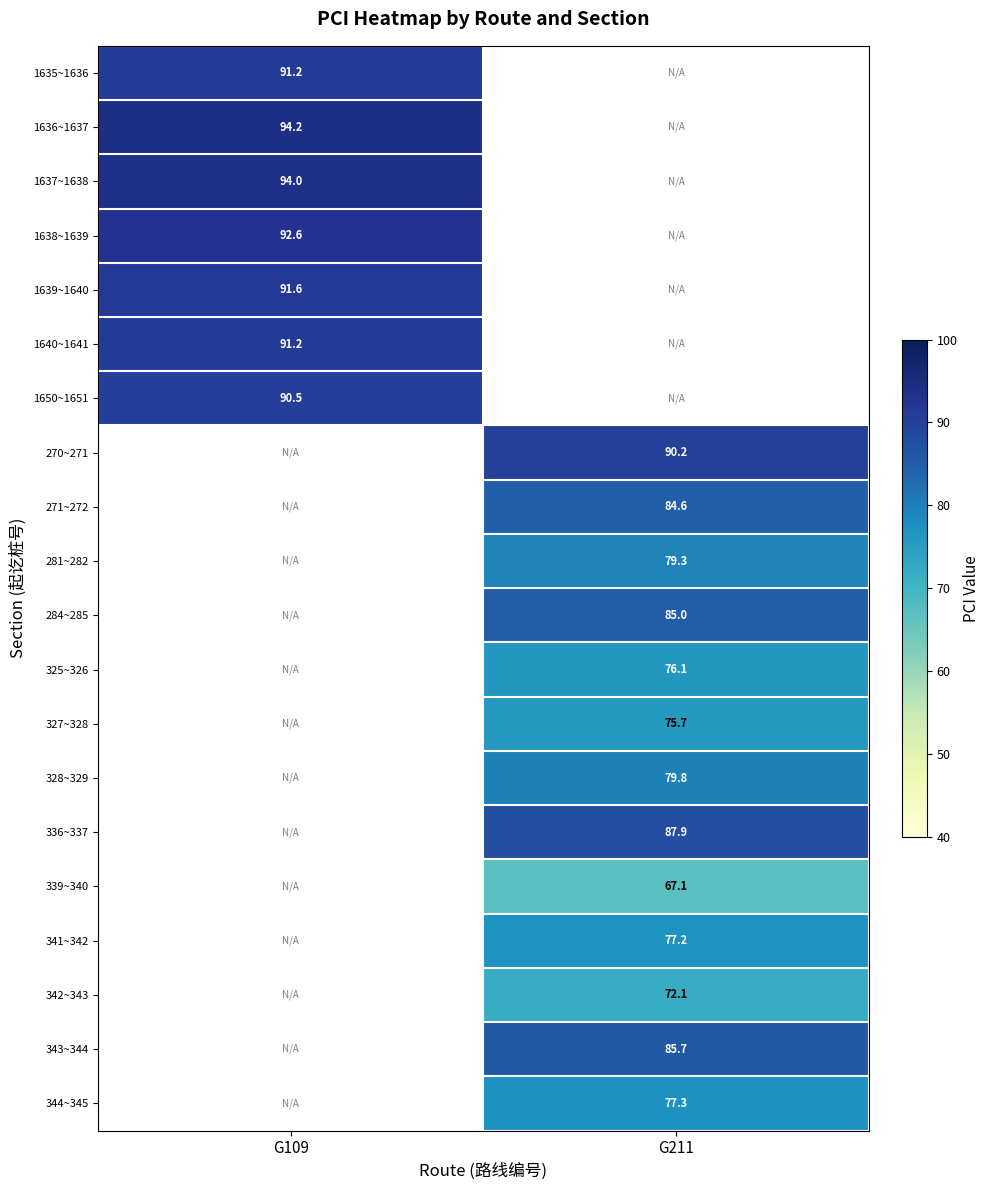

Is the value of 1636~1637 at G109 greater than the value of 336~337 at G211?

Yes